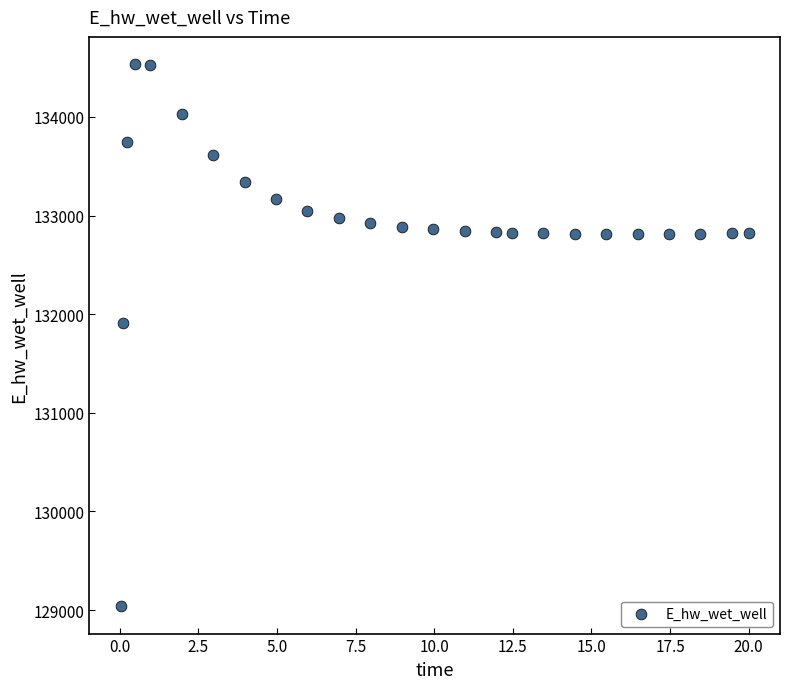

What is the range of X values (max minus min)?

20.0